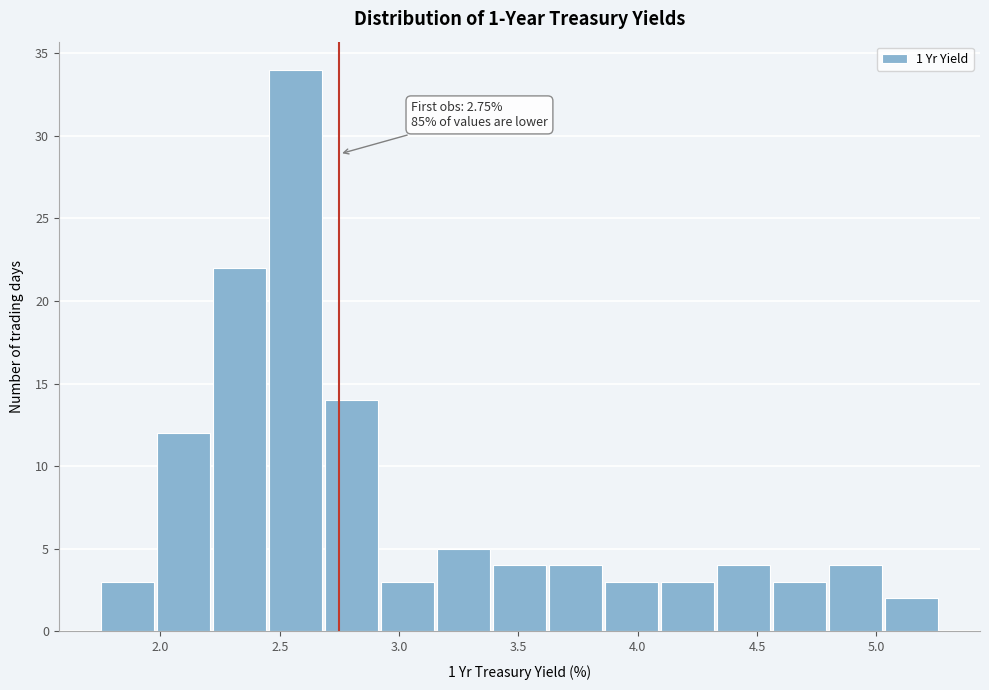

Over which range of the x-axis is the bar tallest?

2.45 to 2.70